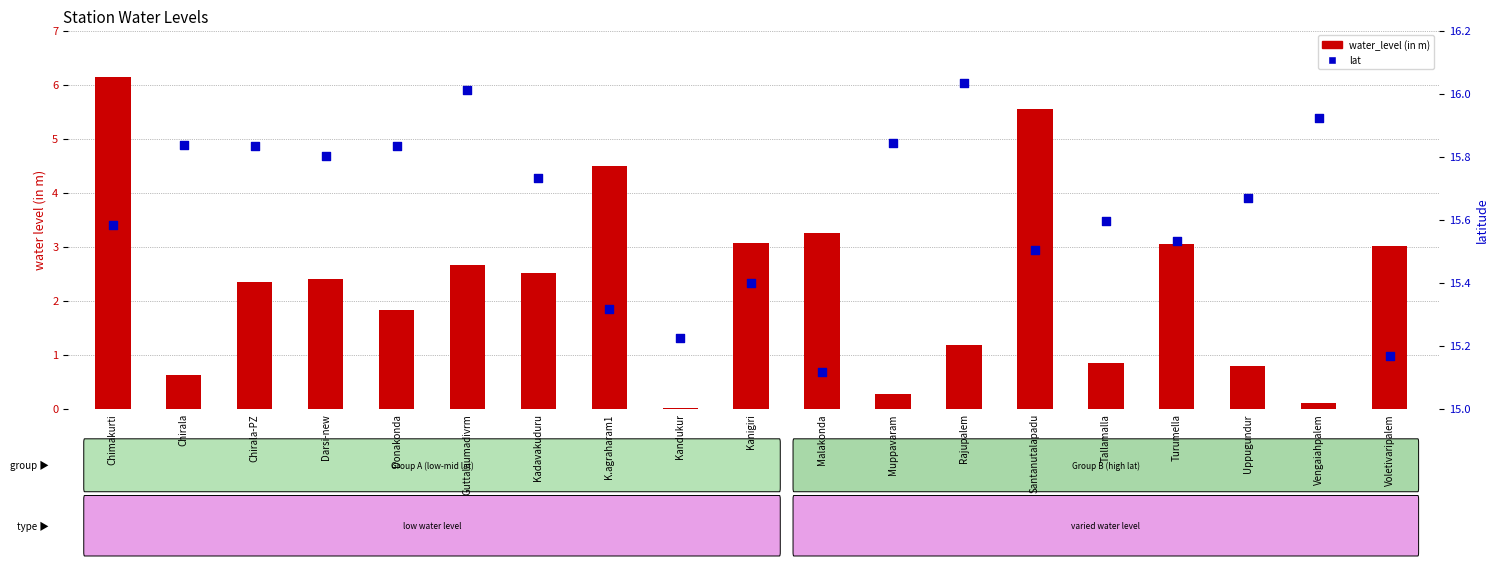

Which series contains the highest Y value?

lat